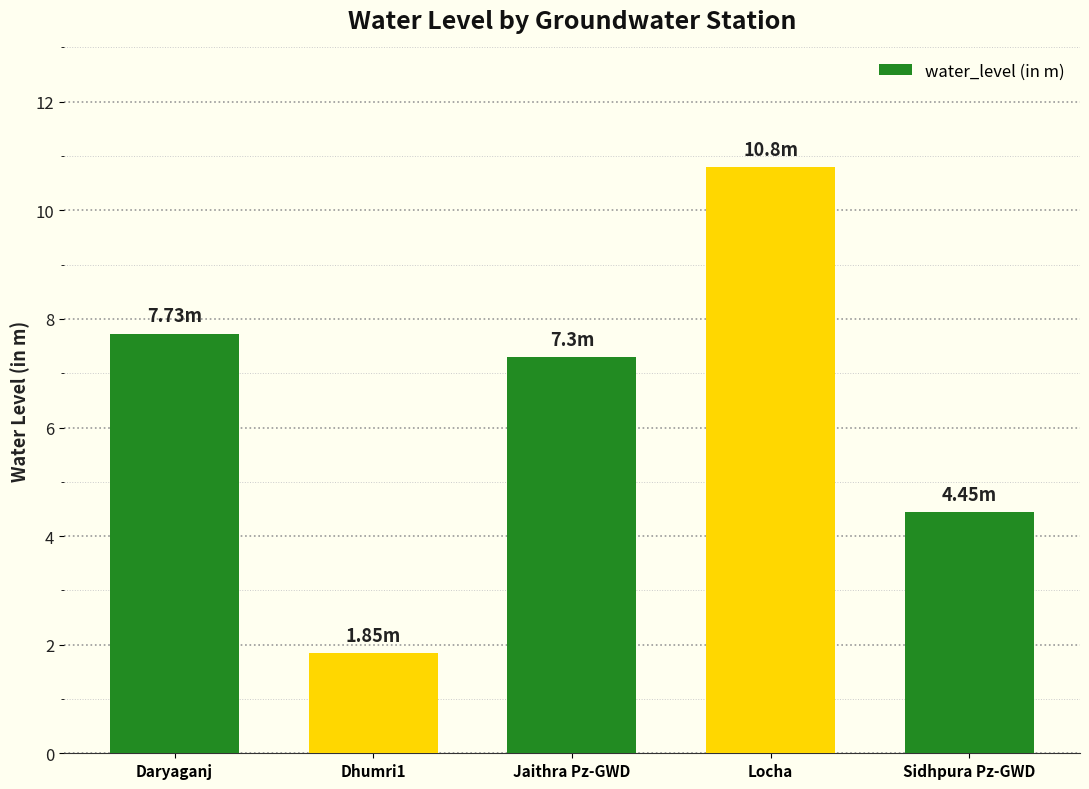

Which label corresponds to the largest value in the chart?

Locha